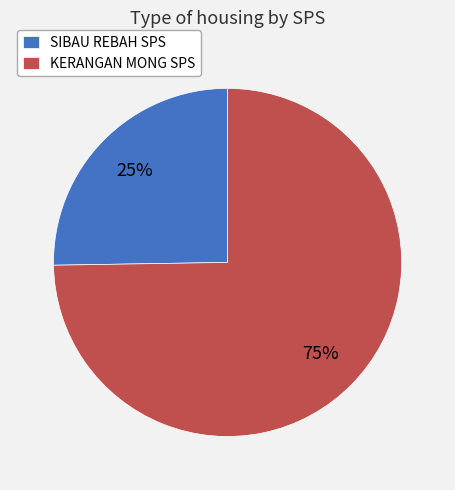

How many slices are in this pie chart?

2